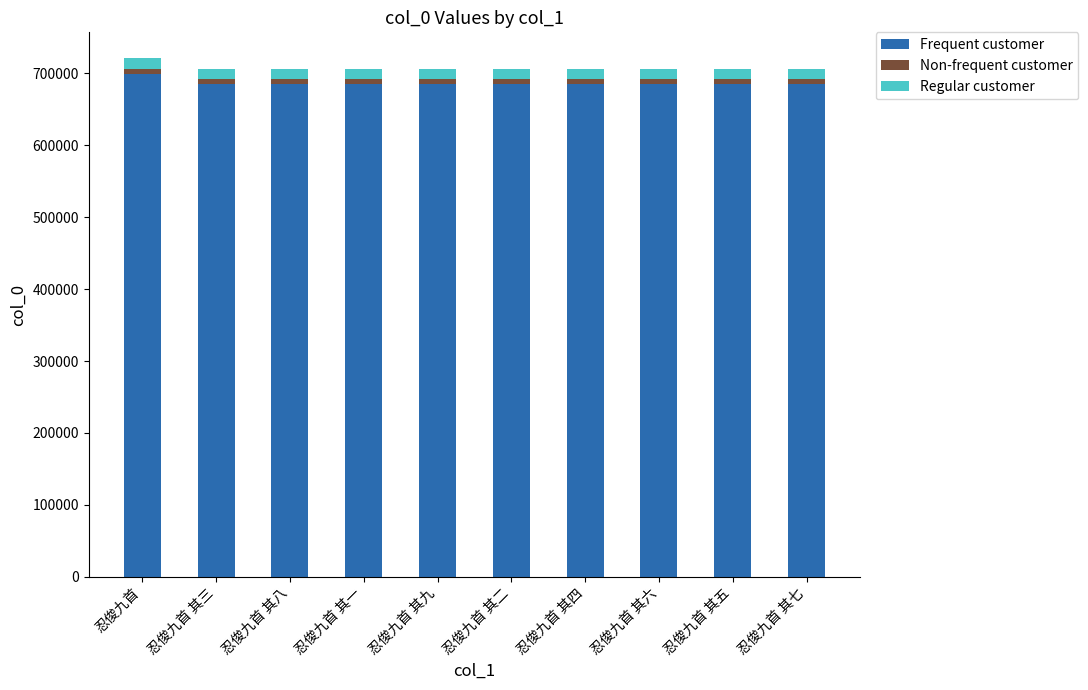

Does the chart contain any negative values?

No